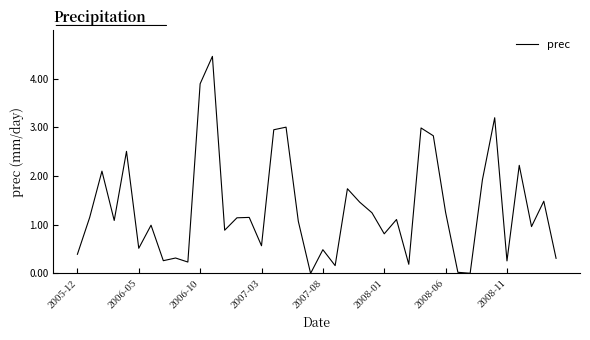

What is the difference between the maximum and minimum values?

4.5